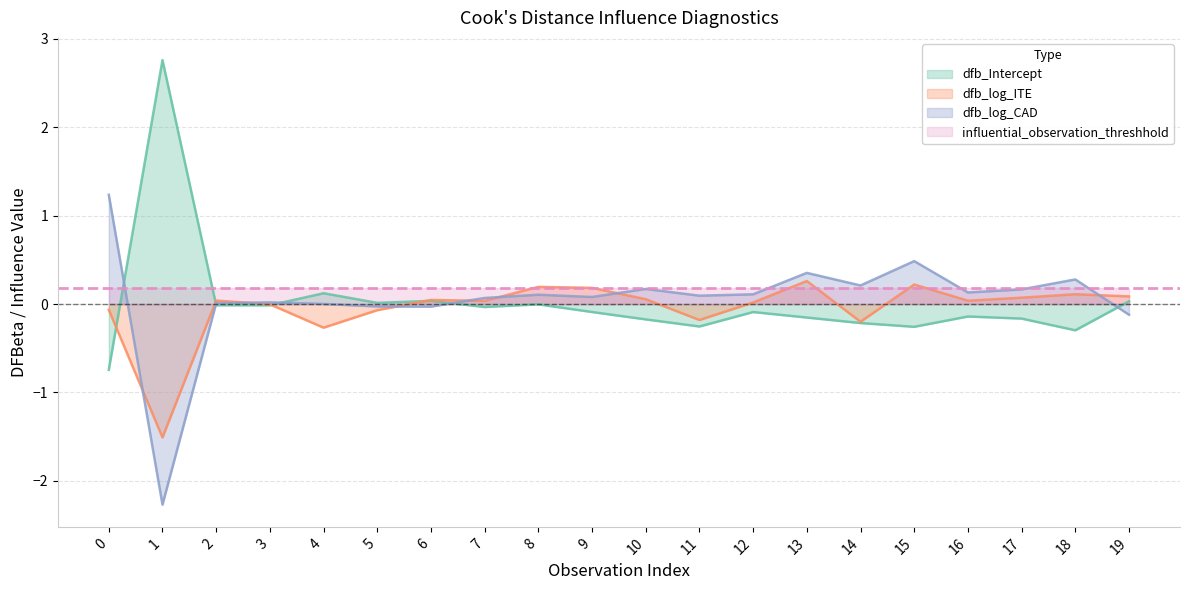

Between 1 and 17, which series saw the biggest shift?

dfb_Intercept